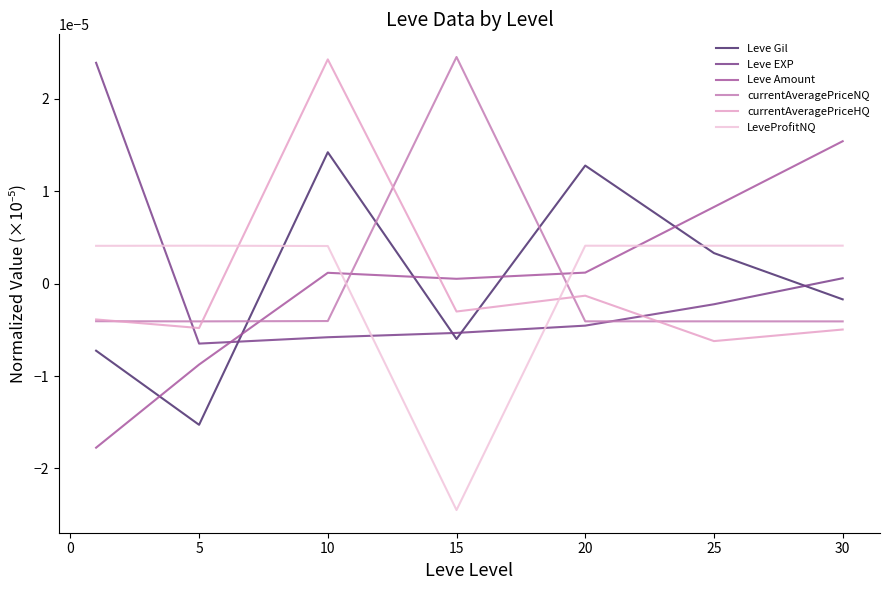

What are all the series names shown in the legend?

Leve Gil, Leve EXP, Leve Amount, currentAveragePriceNQ, currentAveragePriceHQ, LeveProfitNQ